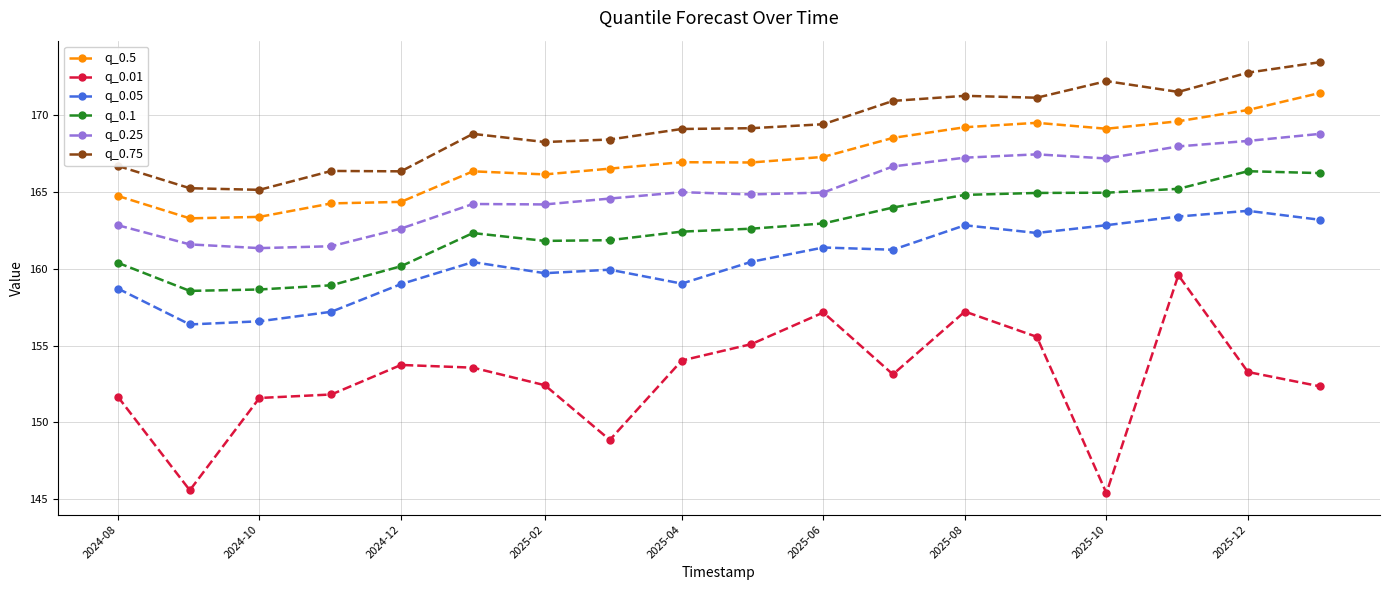

List the series in order of their peak value, highest first.

q_0.75, q_0.5, q_0.25, q_0.1, q_0.05, q_0.01